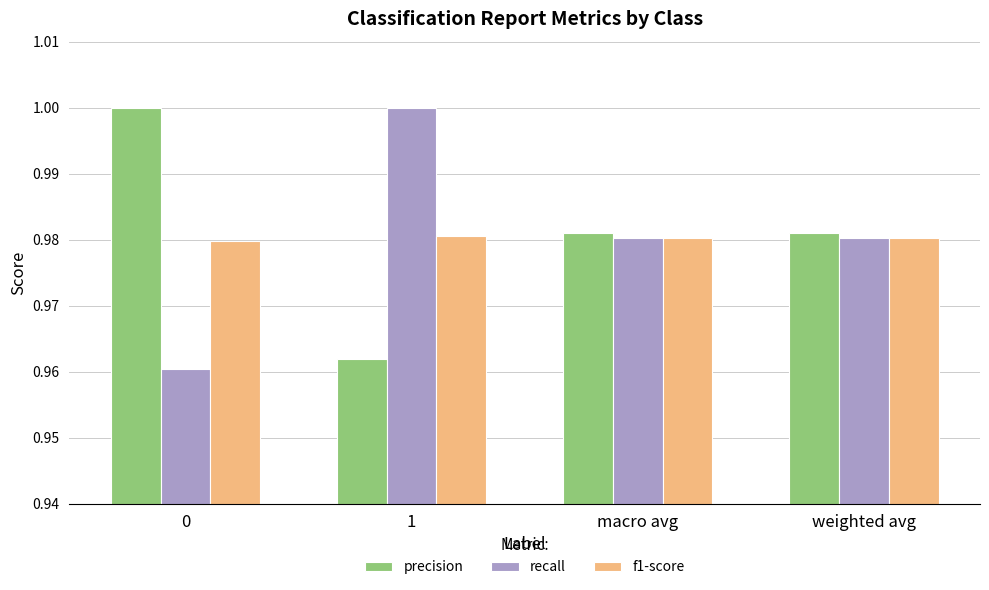

Which series has the largest total across all categories?

precision